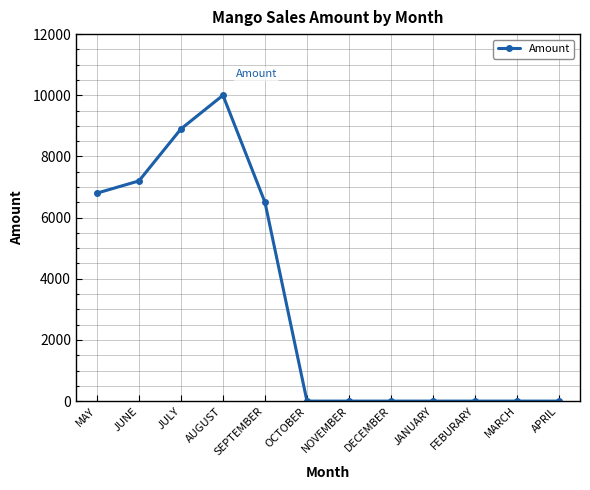

Is it true that the value at NOVEMBER is -5171?

False